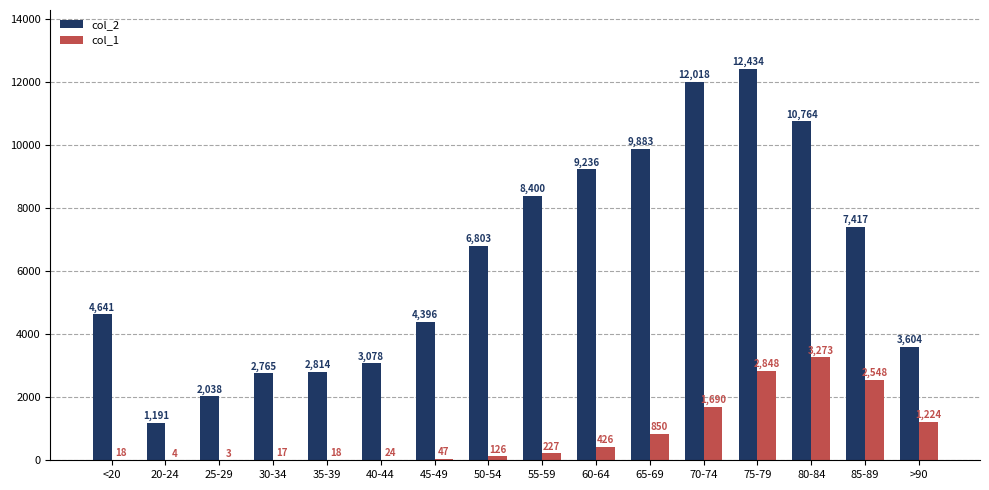

Which series changed the most between 60-64 and 65-69?

col_2